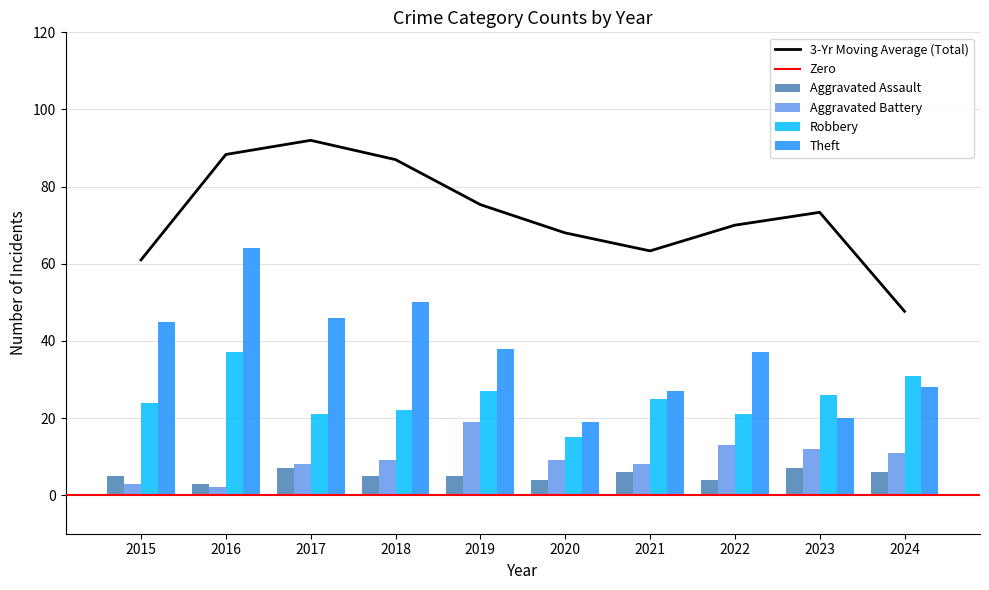

True or false: Theft has a value of 36 at 2021.

False